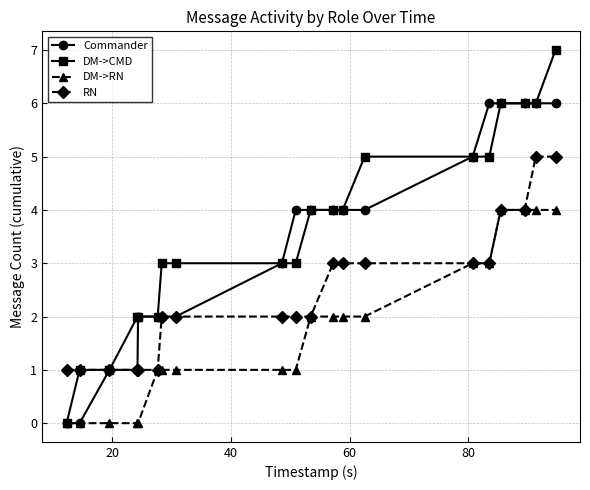

How many values in the DM->RN series are below 2?

10